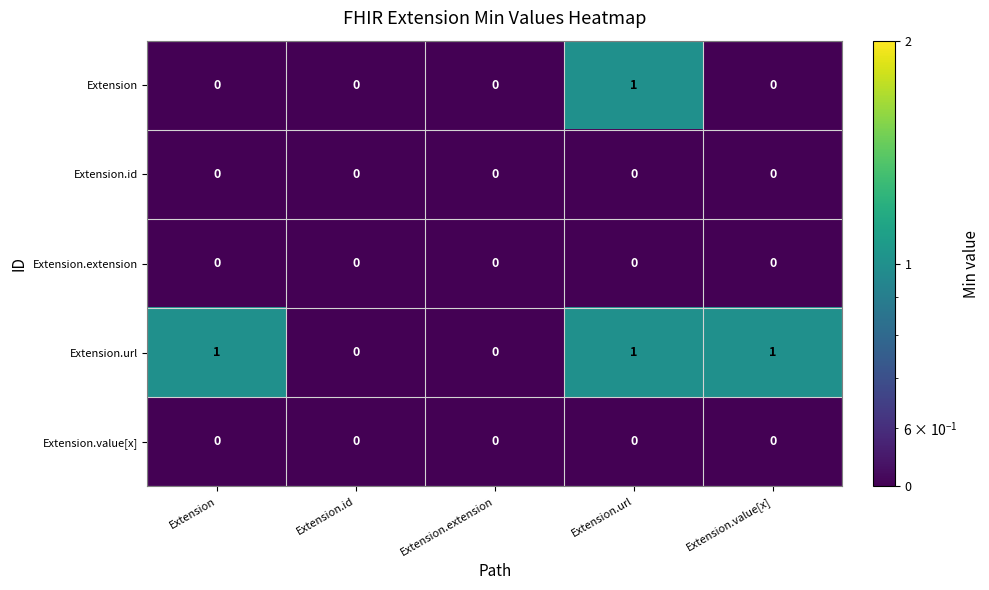

Reading right to left, list all the values displayed in this chart.

Extension: 0	1	0	0	0
Extension.id: 0	0	0	0	0
Extension.extension: 0	0	0	0	0
Extension.url: 1	1	0	0	1
Extension.value[x]: 0	0	0	0	0